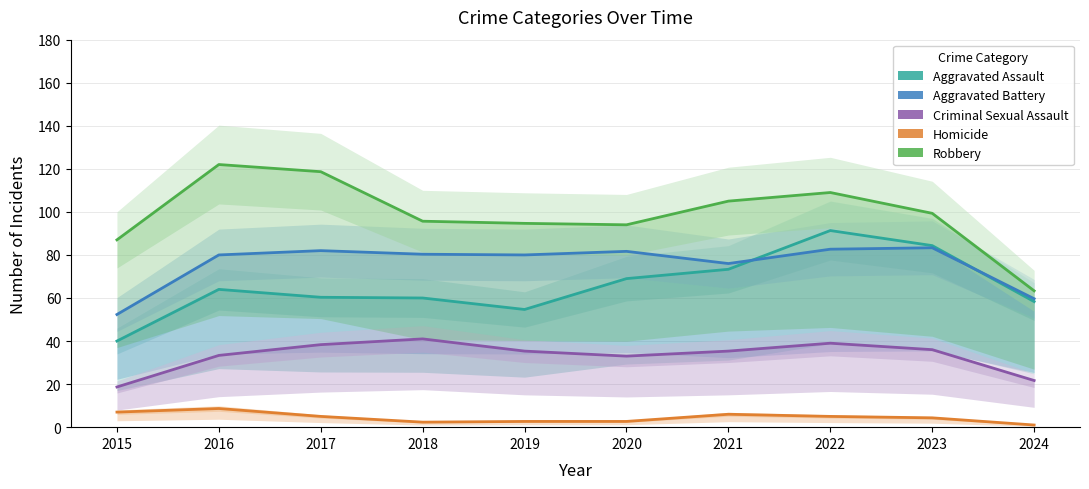

Where is the first local minimum for Aggravated Battery?

2019